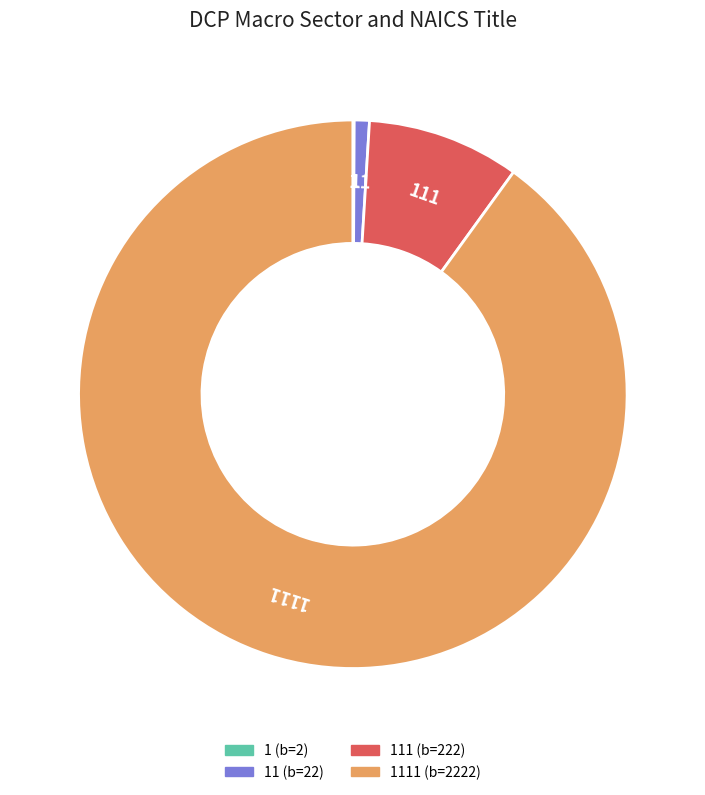

Does any single category account for the majority?

Yes